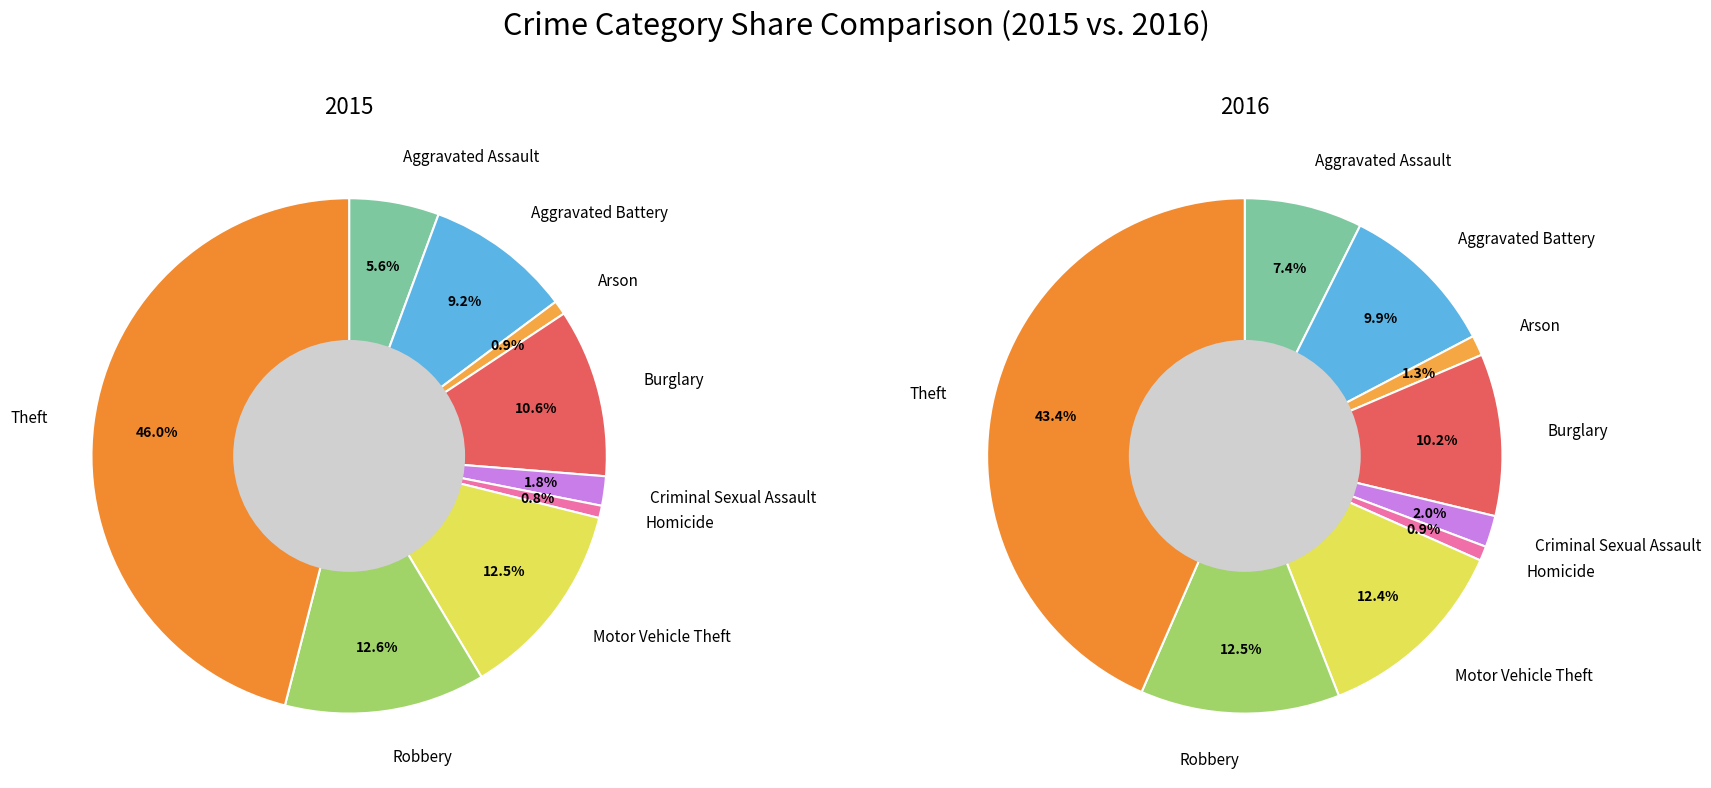

How many slices are in this pie chart?

9